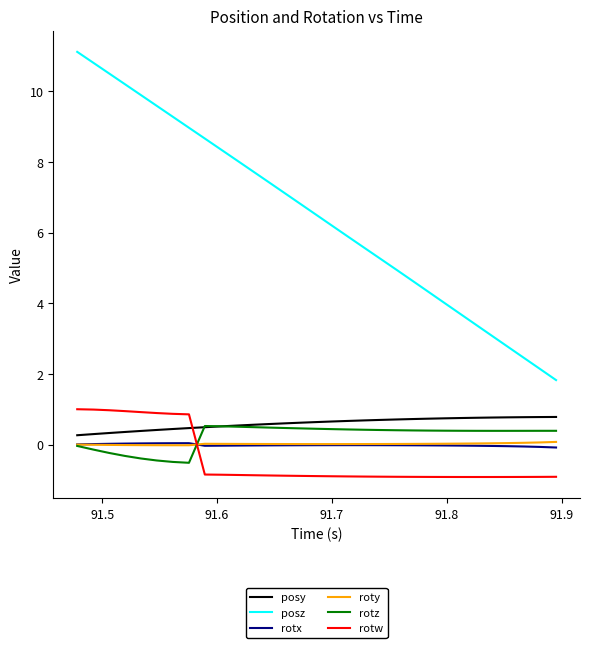

Which series has the largest range (max minus min)?

posz